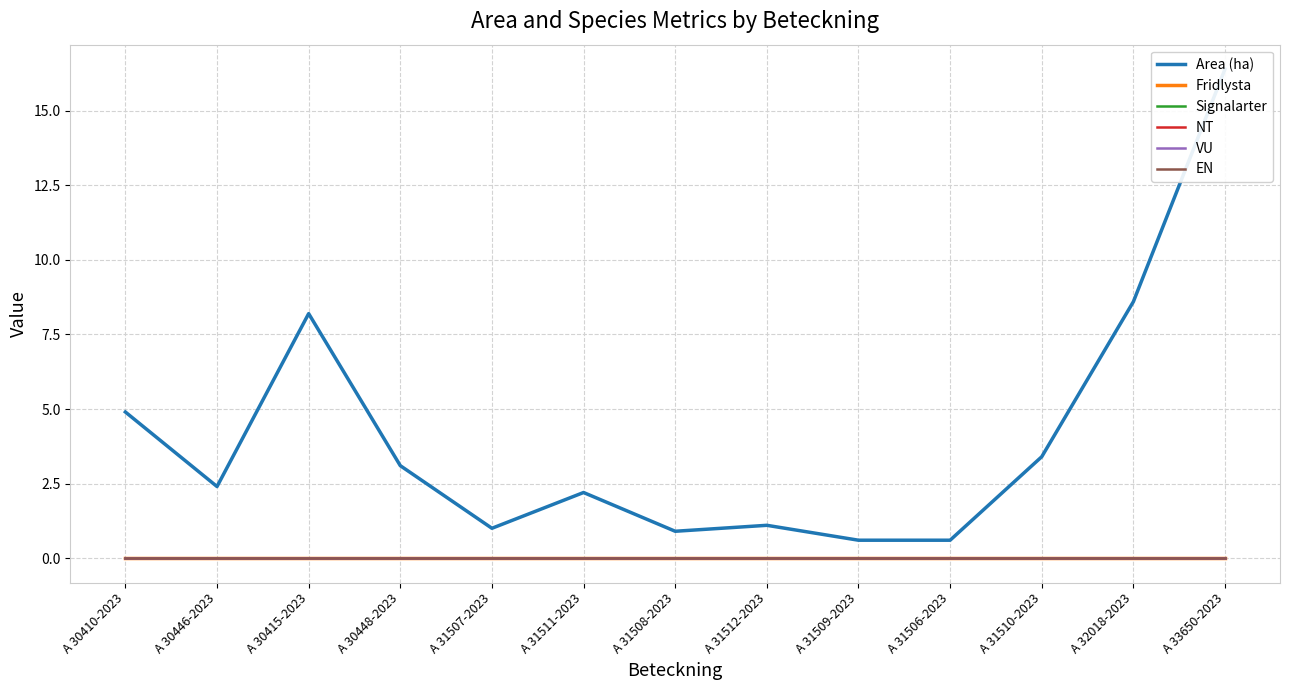

What are all the series names shown in the legend?

Area (ha), Fridlysta, Signalarter, NT, VU, EN